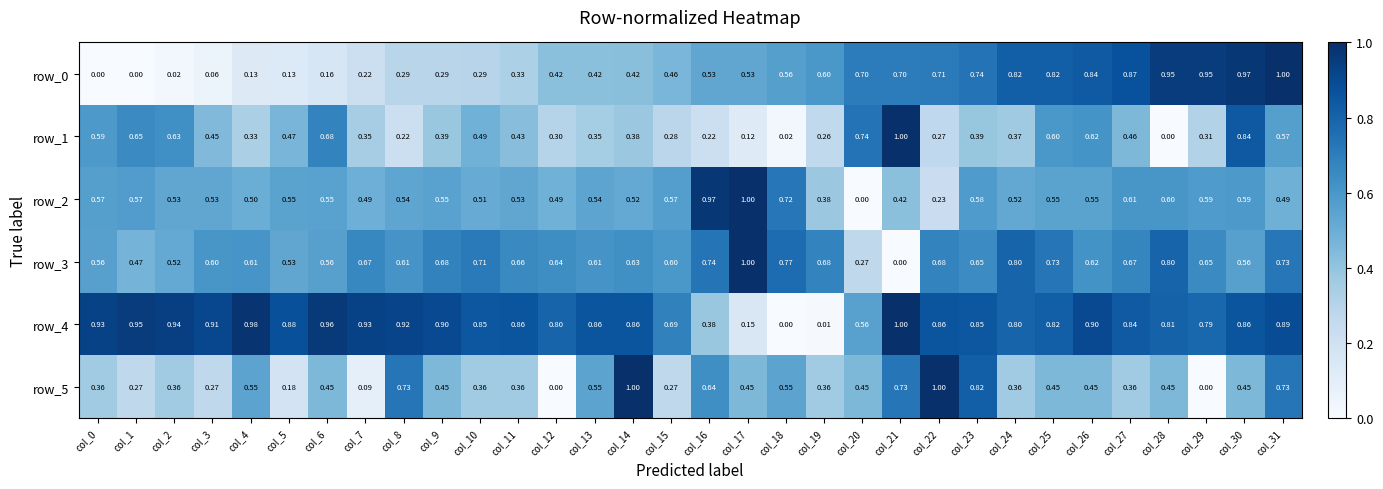

How many series are shown in this chart?

6